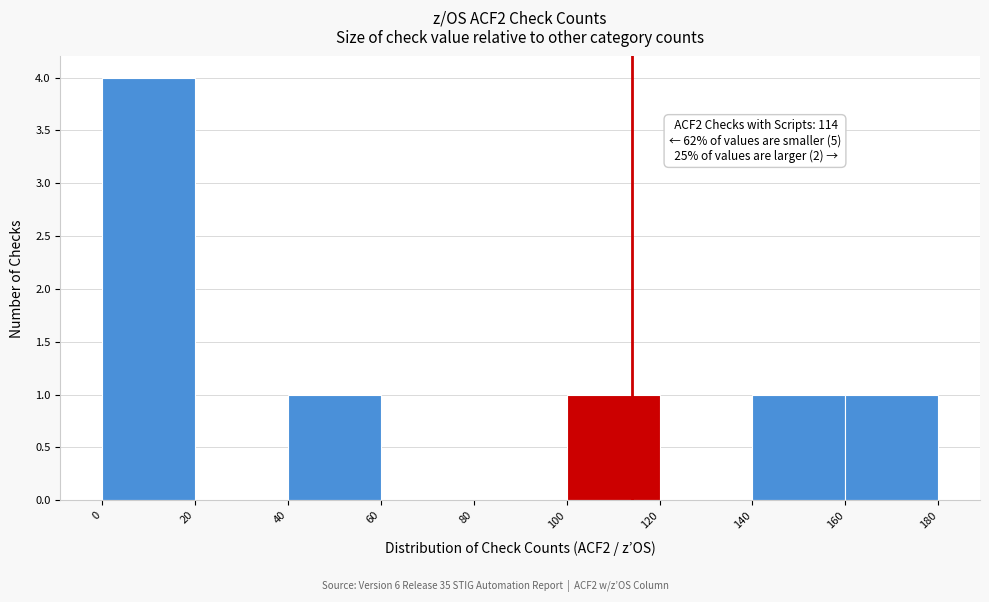

Over which range of the x-axis is the bar tallest?

0 to 20